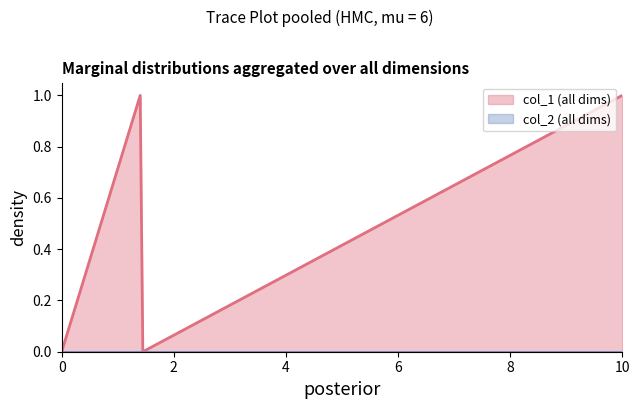

What is the value of the 4th point from the left?

1